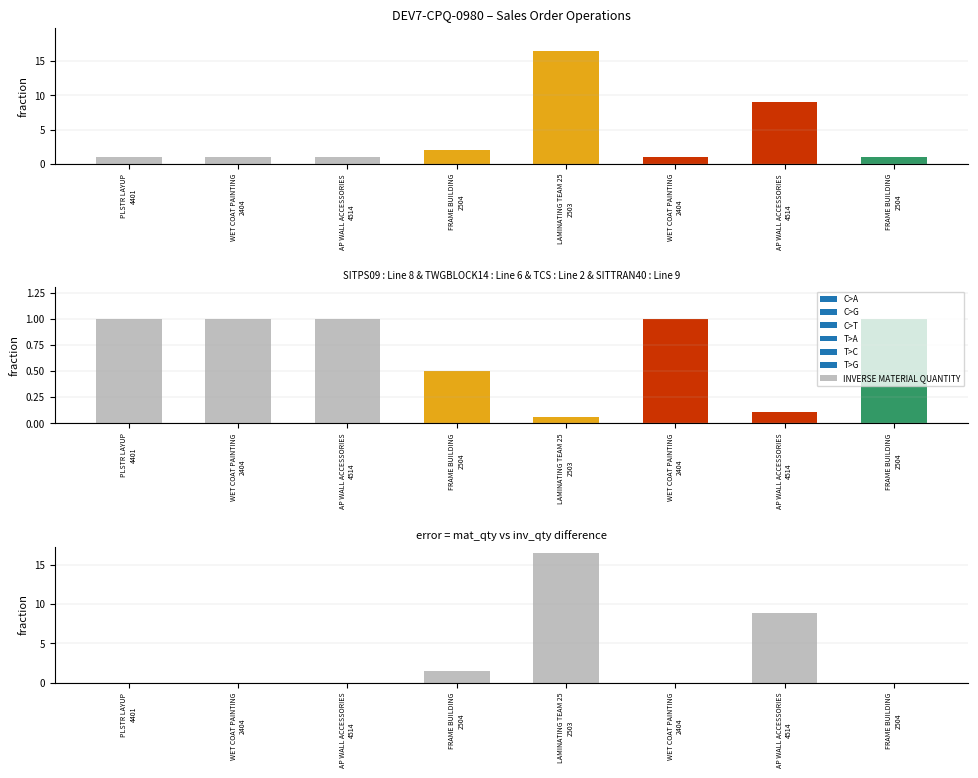

Is the value of MATERIAL QUANTITY at WET COAT PAINTING
2404 greater than the value of error (mat_qty - inv_qty) at AP WALL ACCESSORIES
4514?

Yes